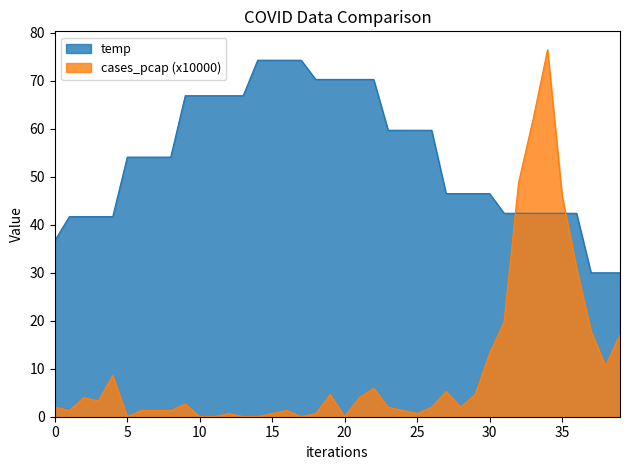

How many lines are shown in the chart?

2